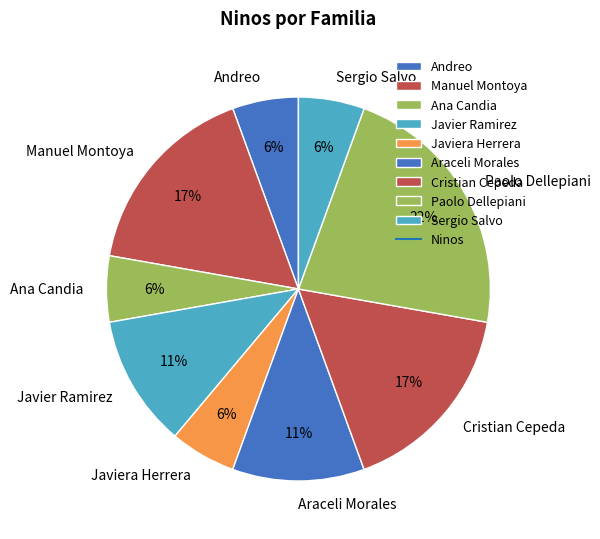

True or false: Paolo Dellepiani accounts for 22% of the total.

True